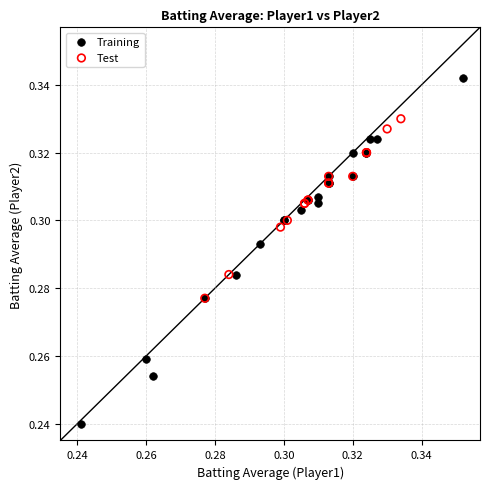

What are all the series names shown in the legend?

Training, Test